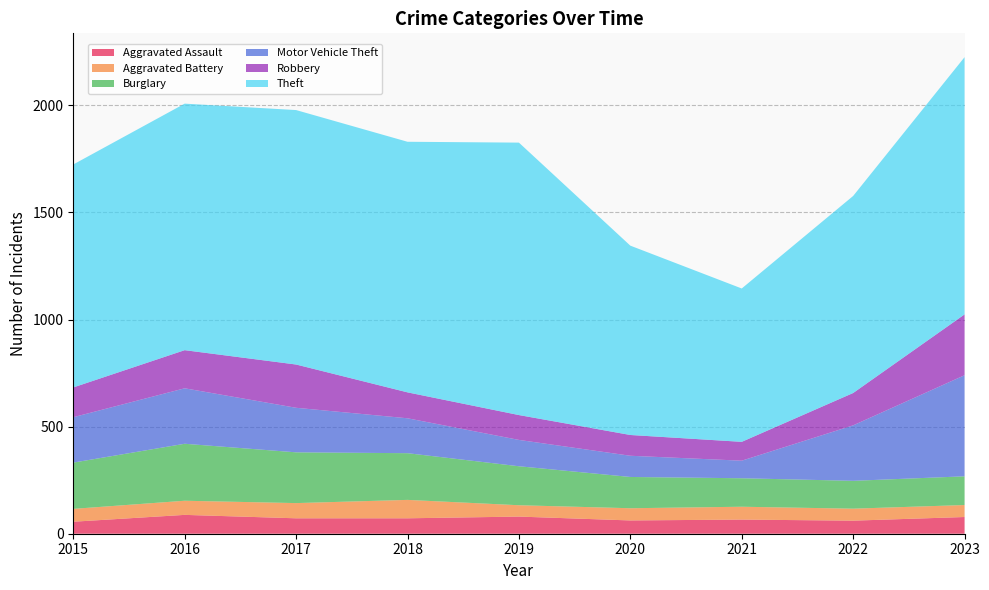

Reading left to right, extract all data points from this chart.

Aggravated Assault: 2015=56	2016=88	2017=72	2018=72	2019=80	2020=62	2021=66	2022=61	2023=78
Aggravated Battery: 2015=60	2016=66	2017=71	2018=86	2019=53	2020=57	2021=60	2022=56	2023=56
Burglary: 2015=216	2016=266	2017=237	2018=218	2019=182	2020=146	2021=133	2022=130	2023=134
Motor Vehicle Theft: 2015=212	2016=259	2017=208	2018=163	2019=123	2020=99	2021=82	2022=259	2023=472
Robbery: 2015=139	2016=178	2017=202	2018=121	2019=116	2020=97	2021=88	2022=151	2023=284
Theft: 2015=1041	2016=1151	2017=1188	2018=1170	2019=1272	2020=884	2021=716	2022=920	2023=1201